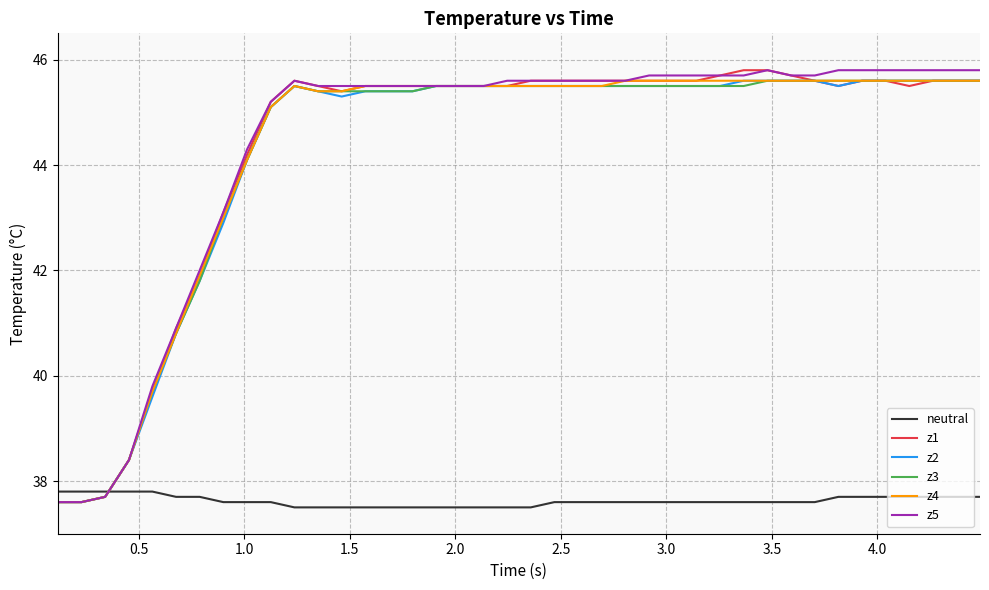

What is the highest value of the z1 series?

45.8